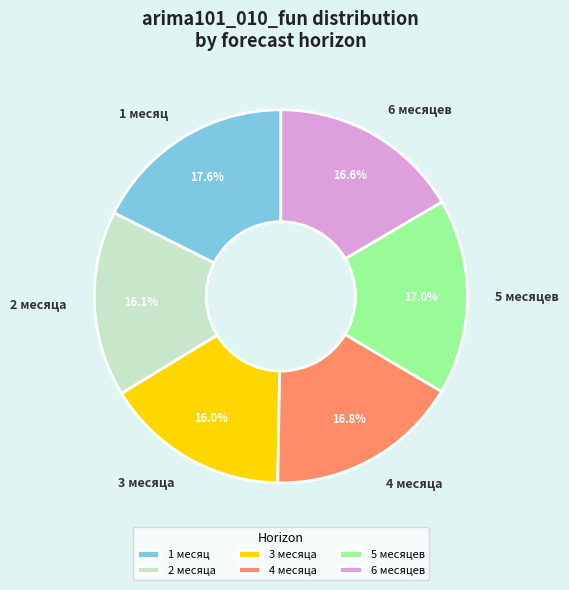

Approximately how many times larger is the value at 2 месяца compared to 3 месяца?

1.0